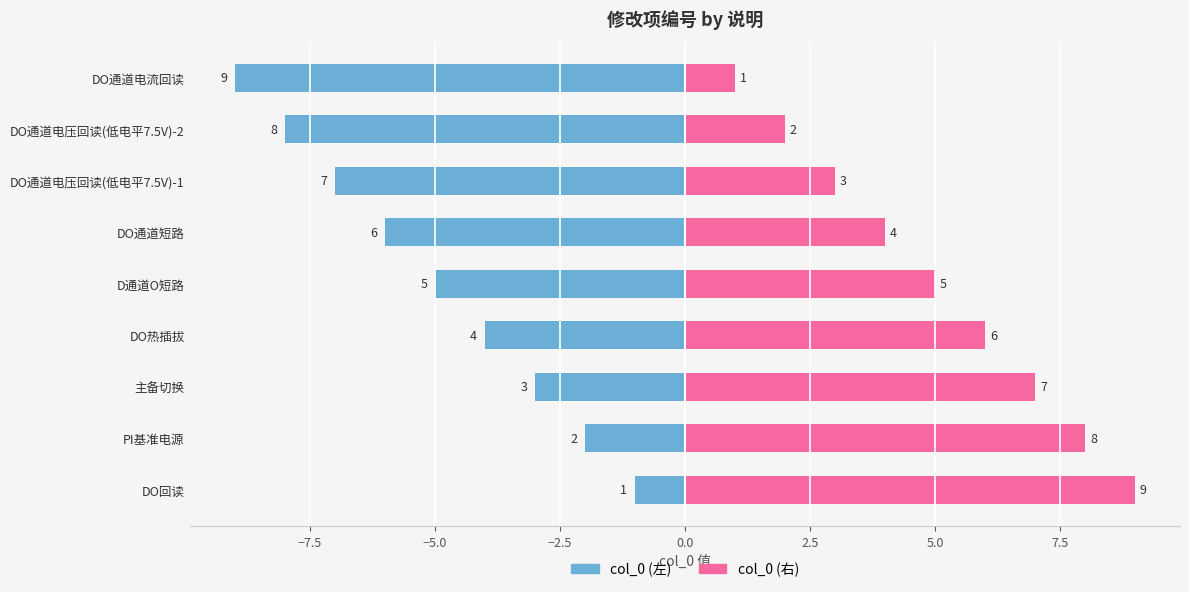

At how many categories does at least one series exceed 0?

9